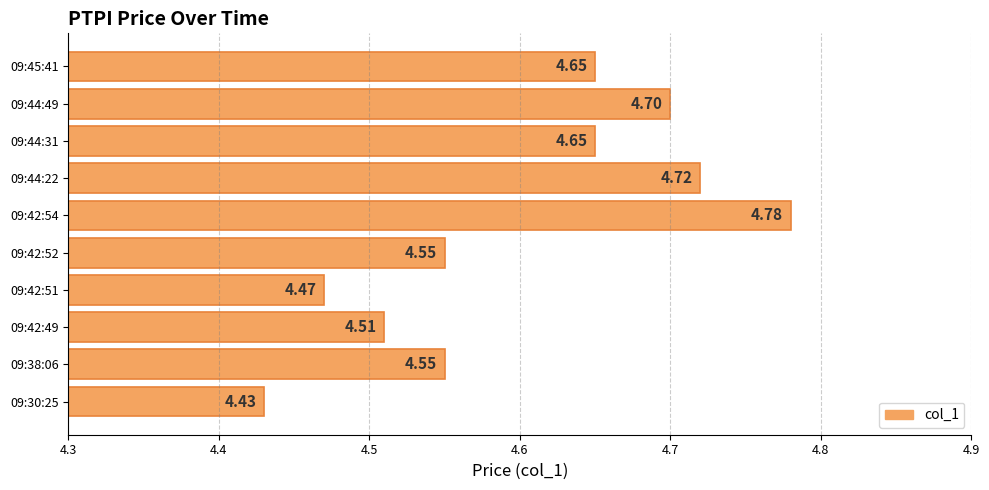

At which category does the chart reach its minimum across all series?

09:30:25